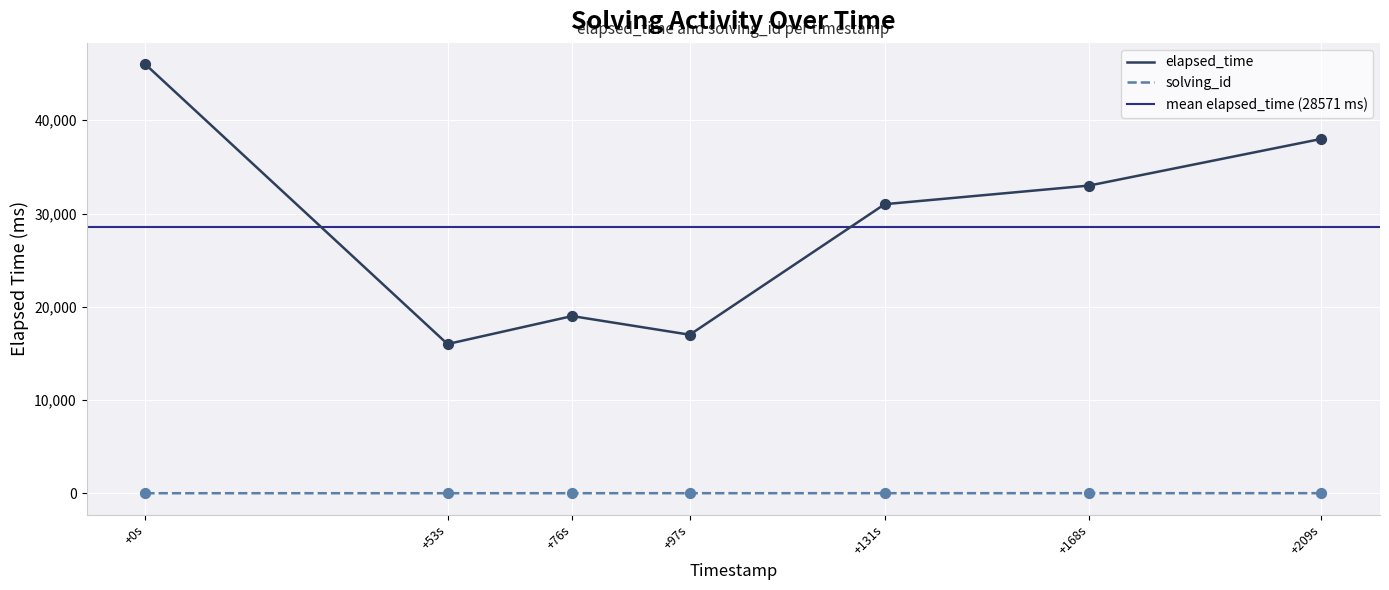

What are all the series names shown in the legend?

solving_id, elapsed_time